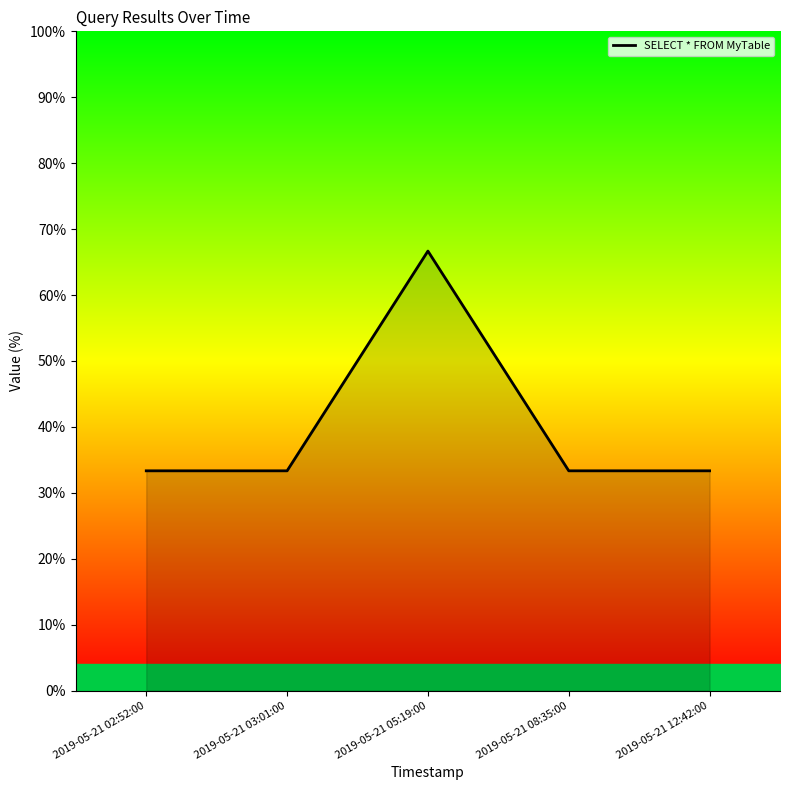

The chart shows a value of 12.9 at 2019-05-21 02:52:00. True or false?

False